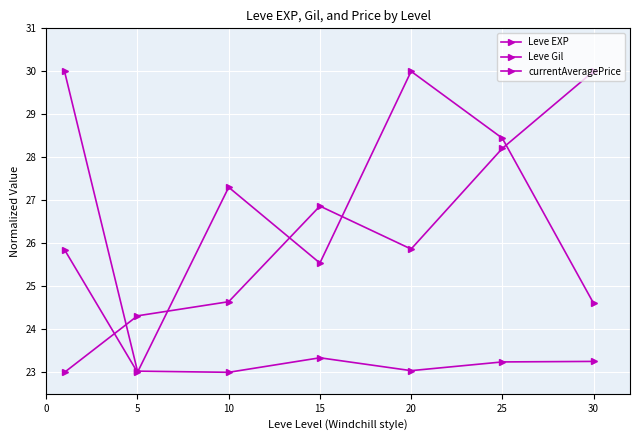

Is this an area chart (filled region under the line)?

No